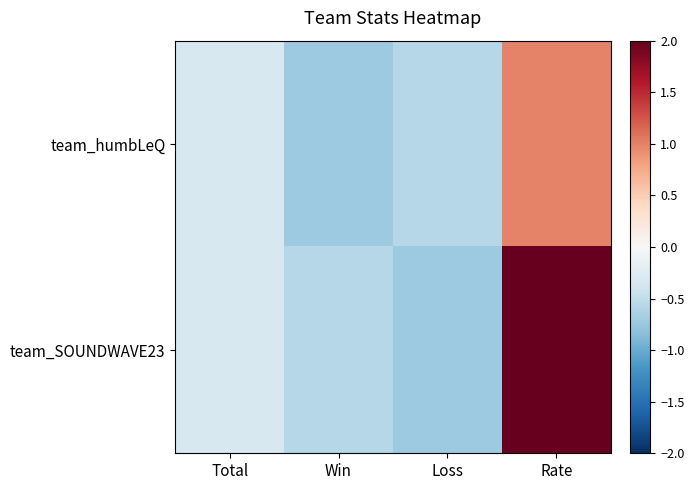

Reading left to right, list all the values displayed in this chart.

team_humbLeQ: Total=-0.3	Win=-0.7	Loss=-0.6	Rate=1.0
team_SOUNDWAVE23: Total=-0.3	Win=-0.6	Loss=-0.7	Rate=2.0